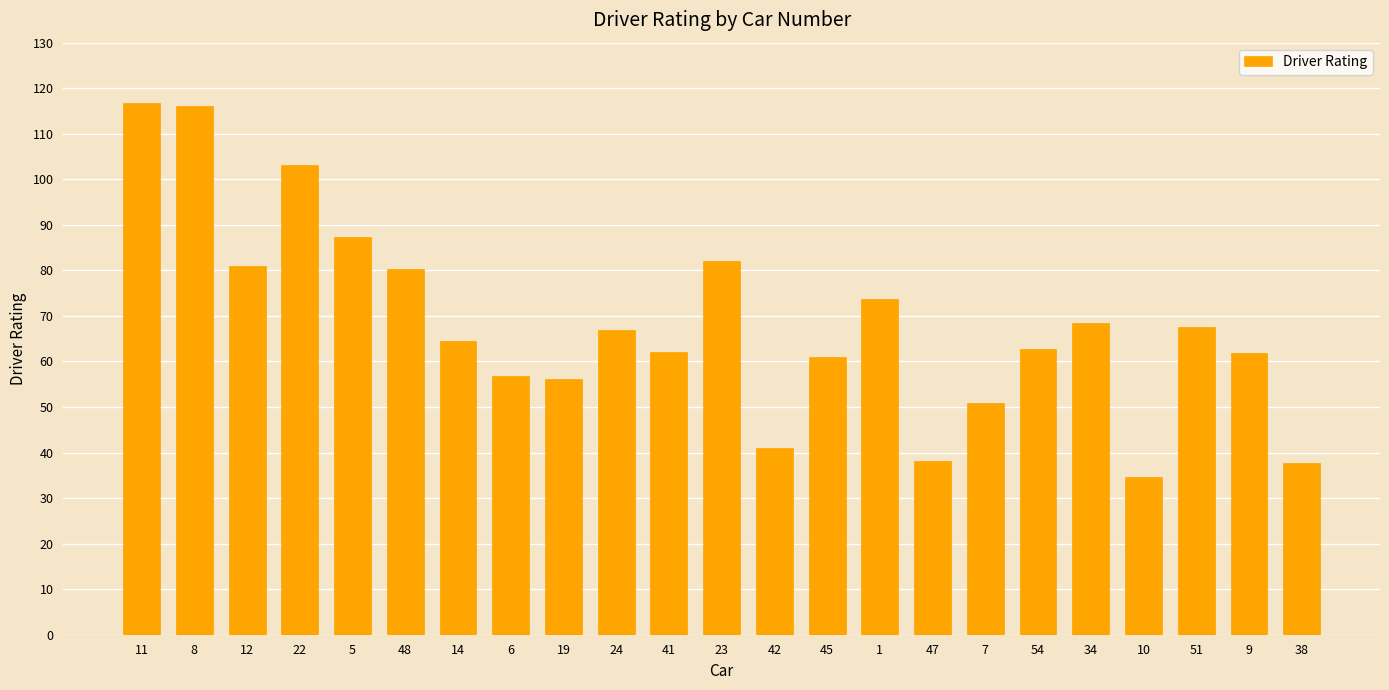

Is it true that the value at 34 is 25.5?

False